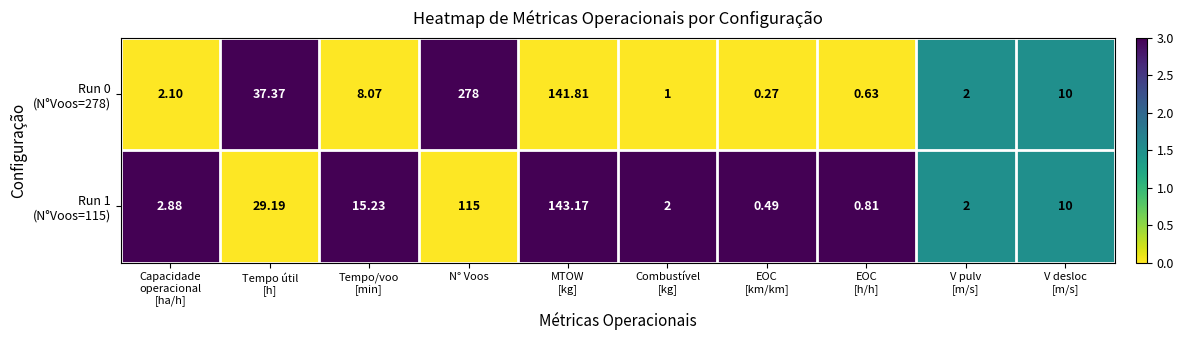

At which category is the sum across all series the highest?

N° Voos